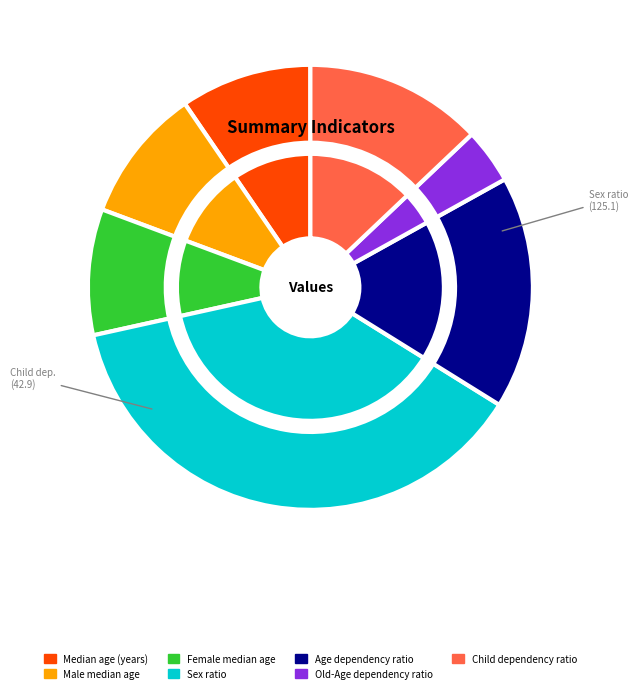

To the nearest percent, what is the difference between the Child dependency ratio and Female median age slice percentages?

4%